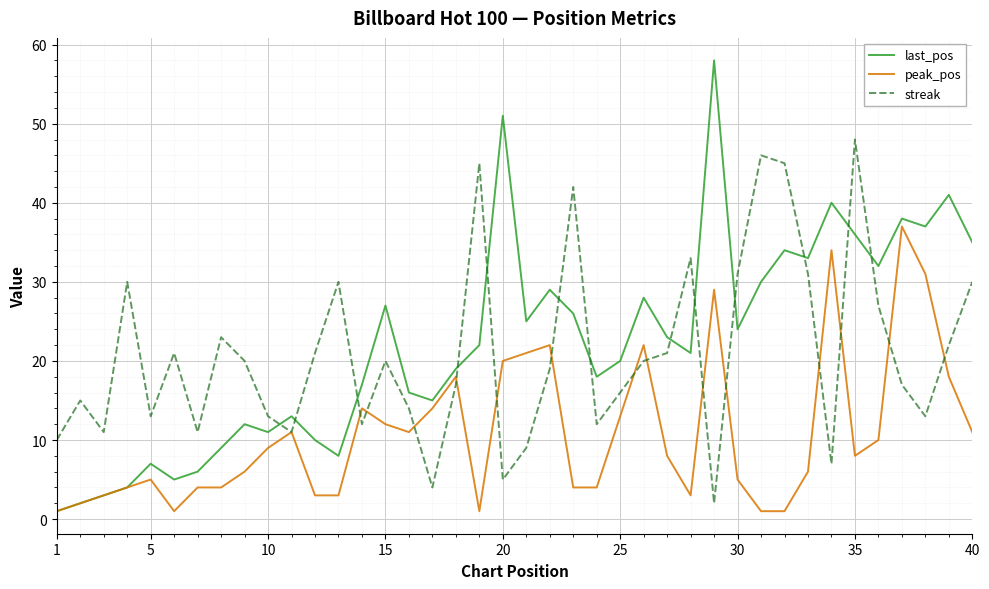

How many times do last_pos and streak cross each other?

13